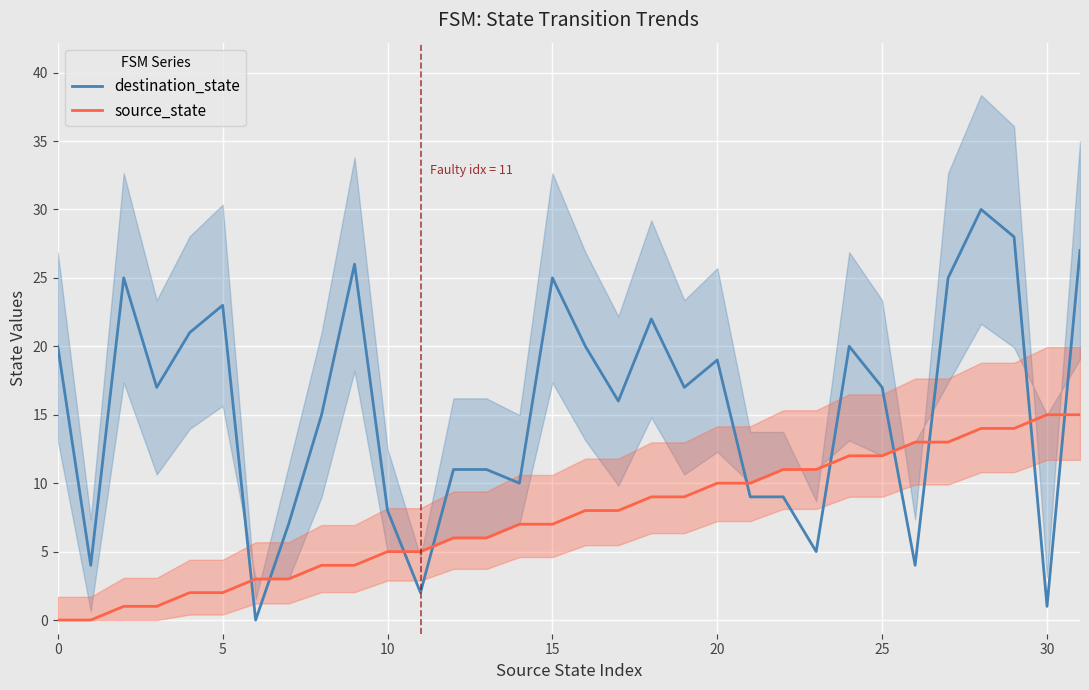

True or false: source_state has a value of 10 at 15.

False